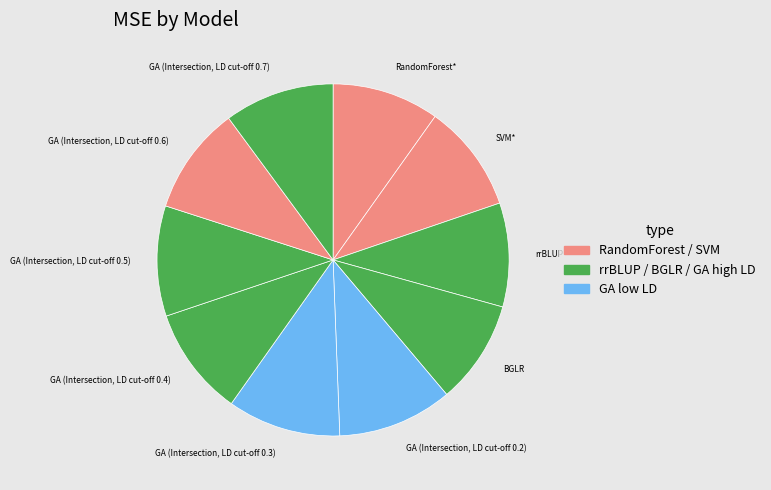

Is it true that SVM* is 1% of the pie?

False